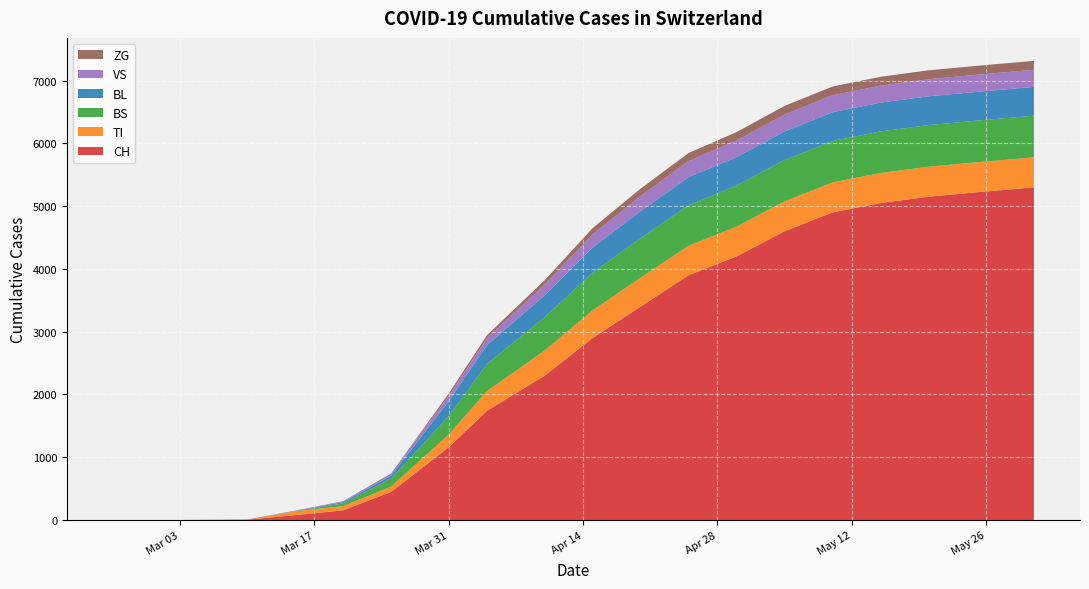

What is the highest value of the CH series?

5300